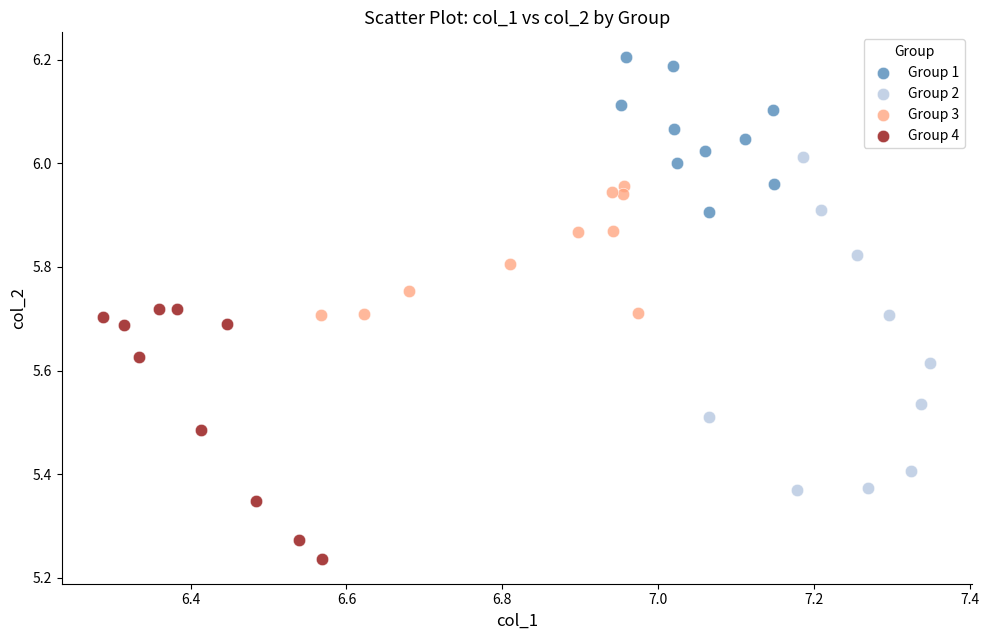

Which series reaches the minimum Y coordinate?

Group 4